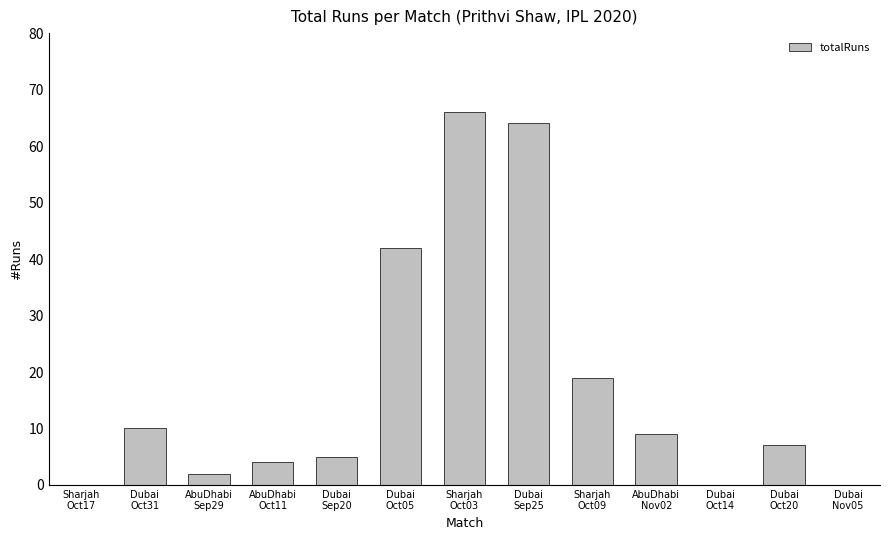

The value at Dubai
Oct20 is 7. True or false?

True